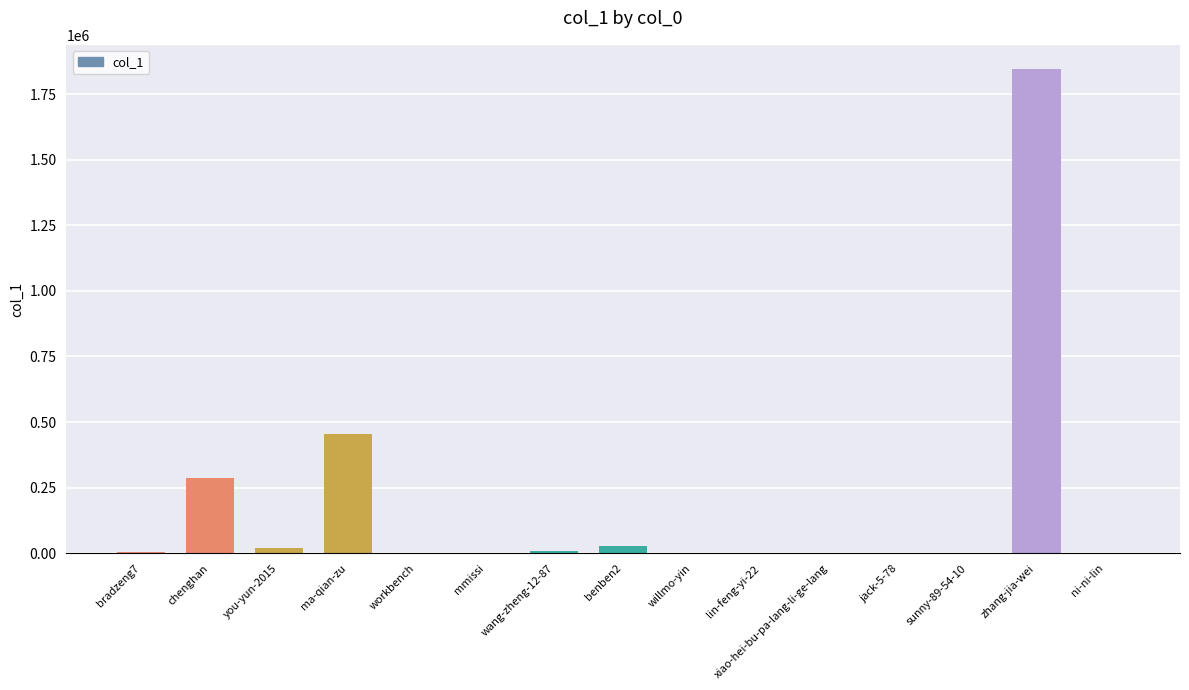

The chart shows a value of 658829 at ma-qian-zu. True or false?

False